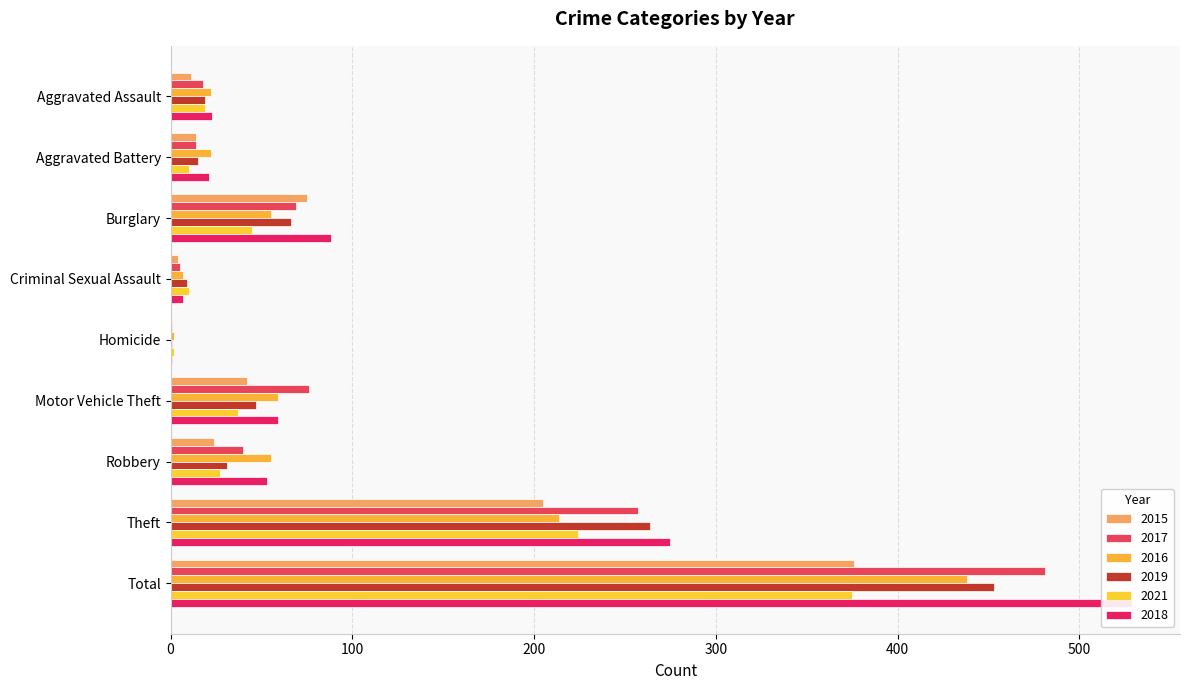

Reading right to left, transcribe all the data shown in this chart.

2015: 376	205	24	42	1	4	75	14	11
2017: 481	257	40	76	1	5	69	14	18
2016: 438	214	55	59	2	7	55	22	22
2019: 453	264	31	47	1	9	66	15	19
2021: 375	224	27	37	2	10	45	10	19
2018: 529	275	53	59	1	7	88	21	23